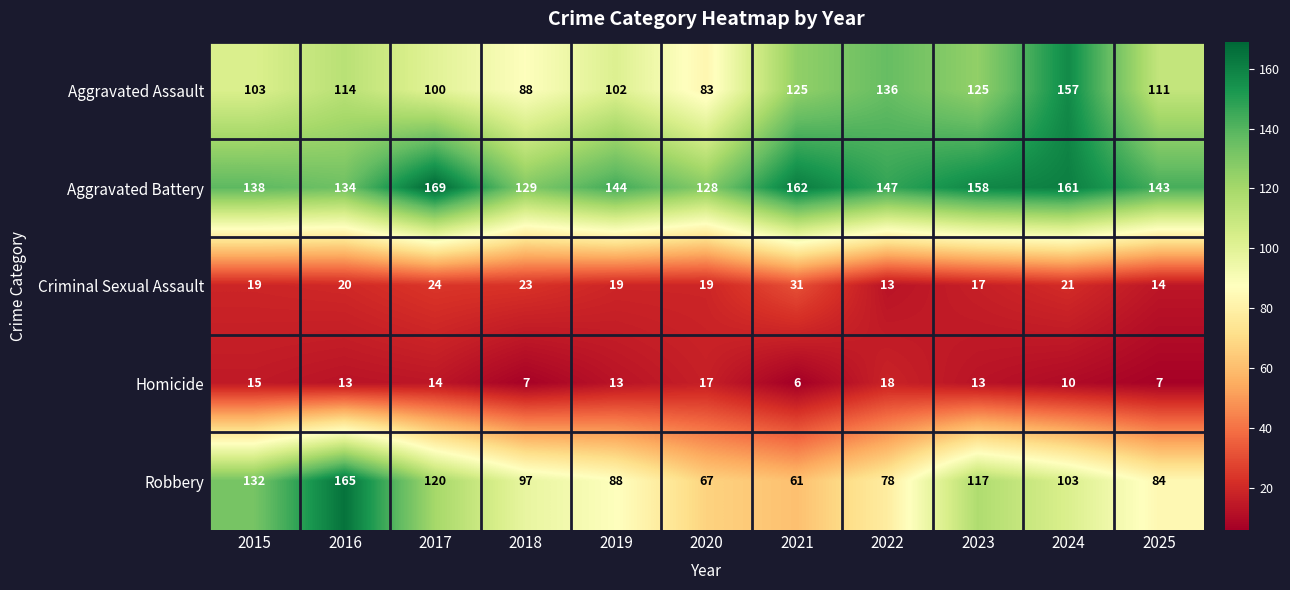

Is it true that Aggravated Battery equals 143 at 2025?

True